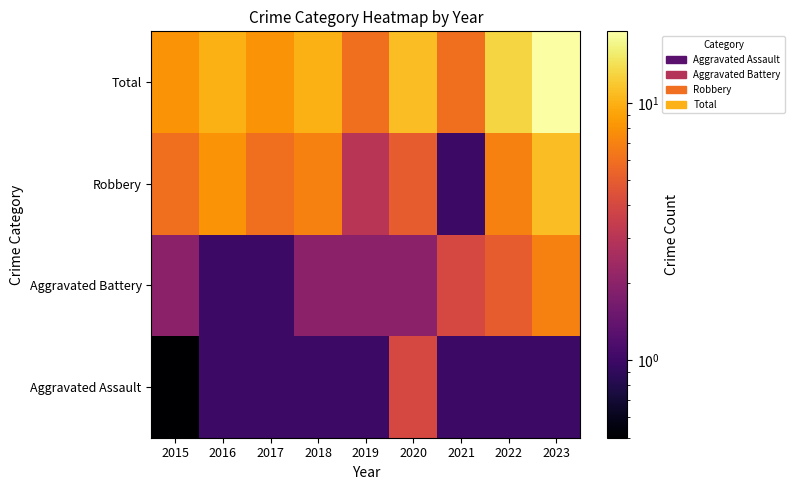

How many data points does each series have?

9